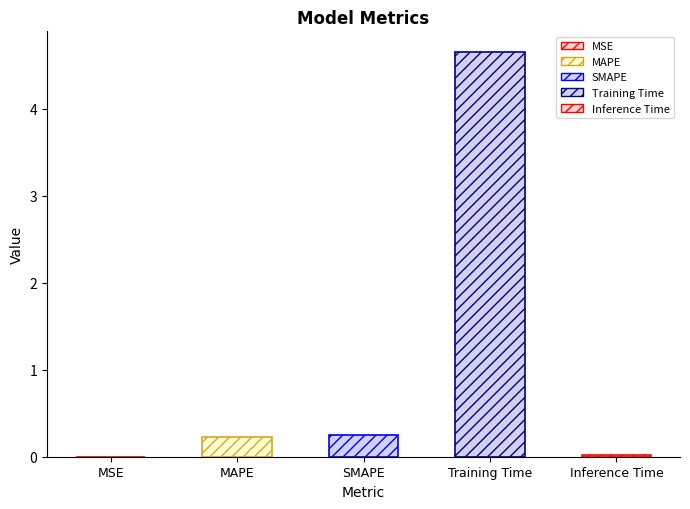

What is the label of the 4th bar from the right?

MAPE